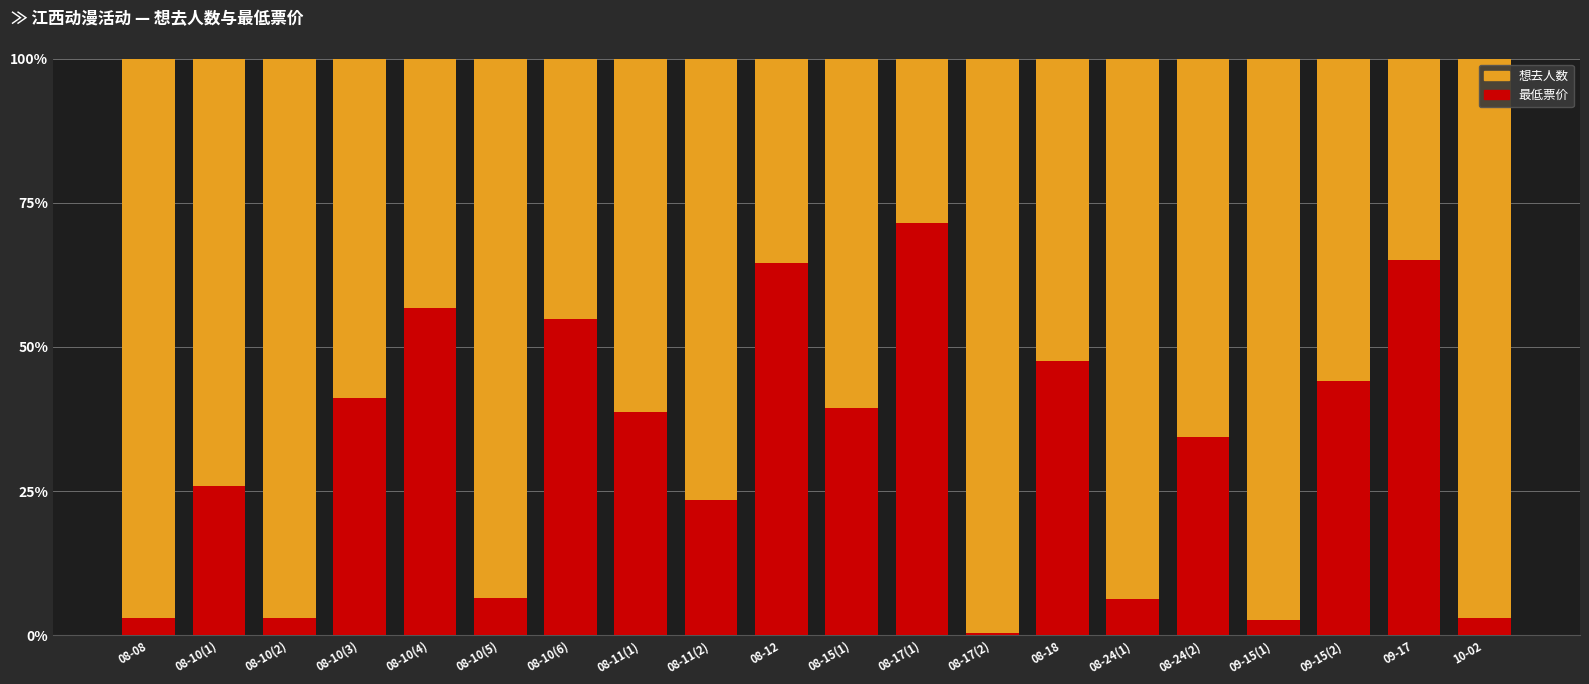

What is the total value across all series at 08-24(1)?

100.0